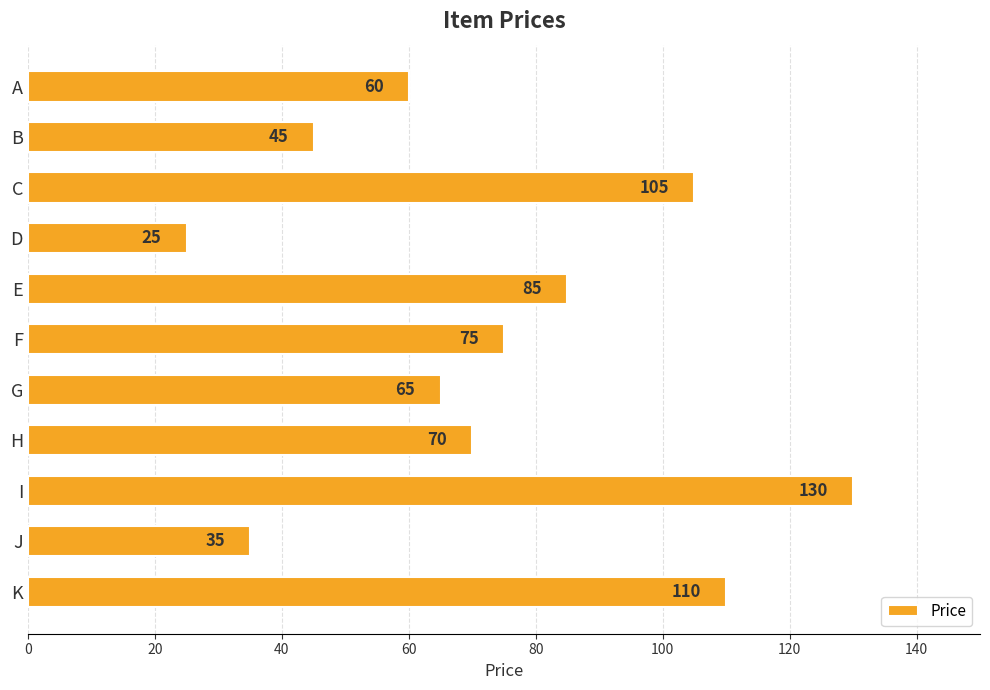

Reading bottom to top, extract all data points from this chart.

110	35	130	70	65	75	85	25	105	45	60